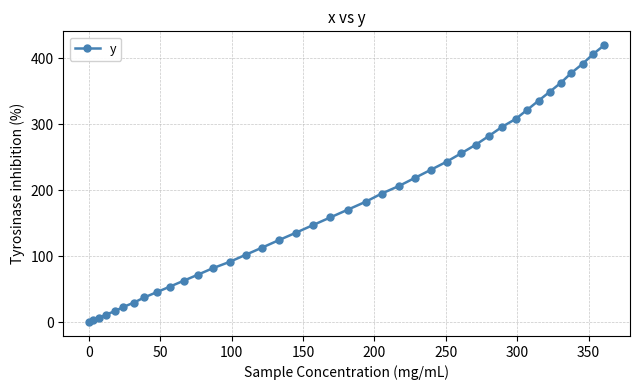

What is the difference between the second highest and minimum values?

406.3